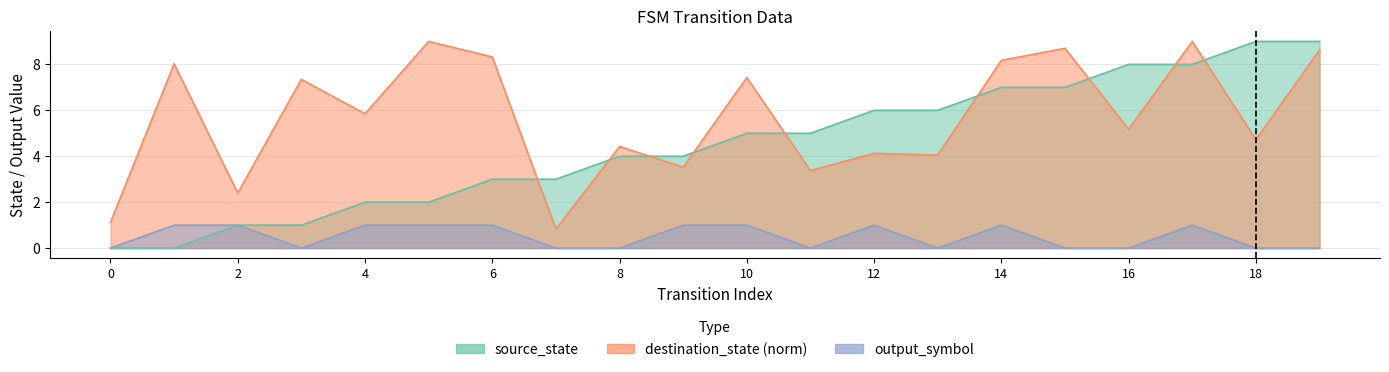

At which category is the sum across all series the highest?

17